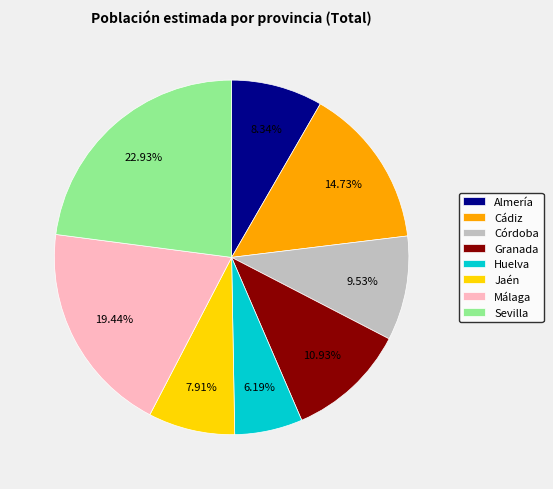

Which has a higher value, Huelva or Almería?

Almería